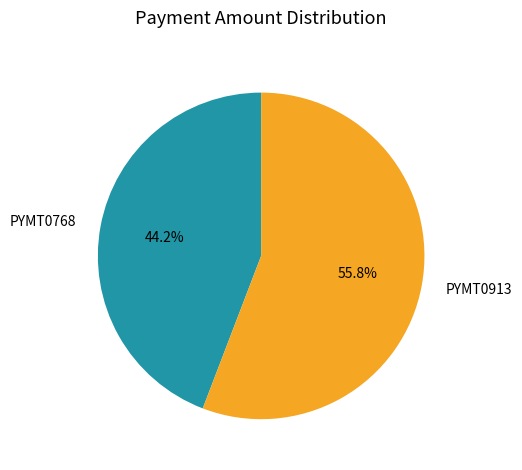

How many segments does this pie chart have?

2